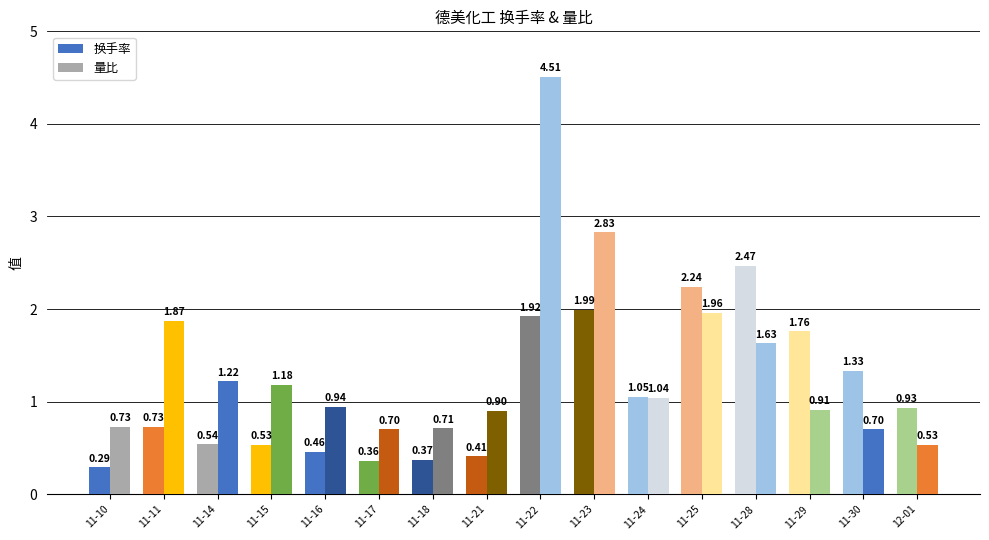

List the series in order of their overall mean, lowest first.

换手率, 量比